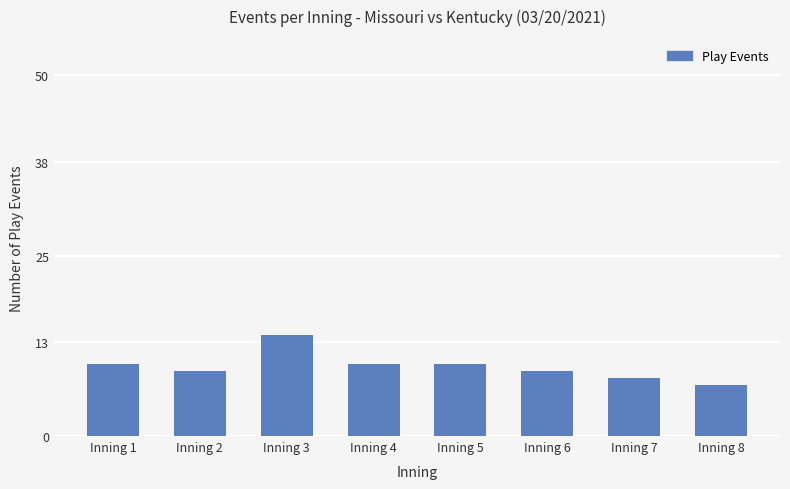

At which category does the chart reach its peak across all series?

Inning 3